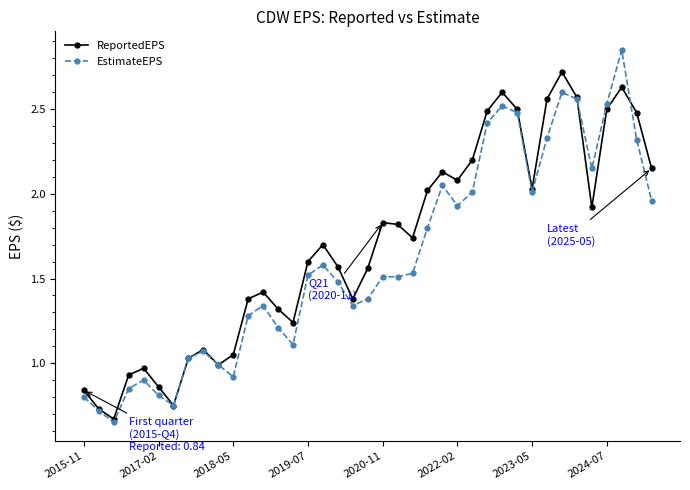

Which series has the largest range (max minus min)?

EstimateEPS